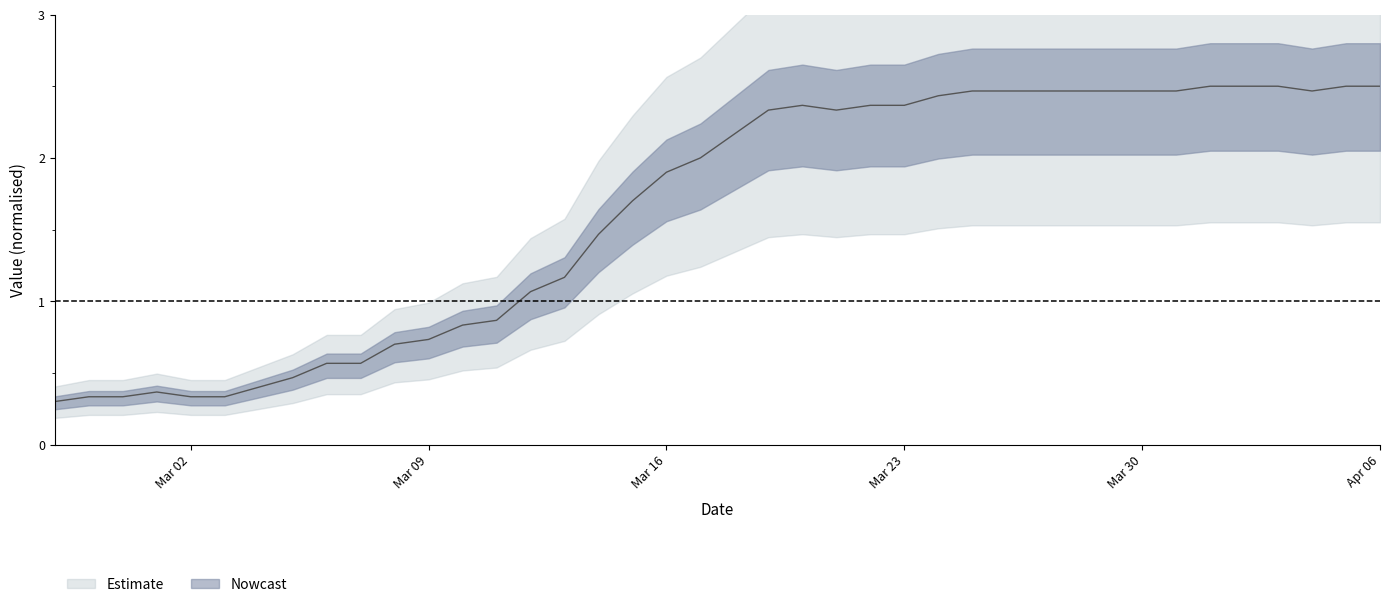

What is the maximum value shown in the chart?

2.5